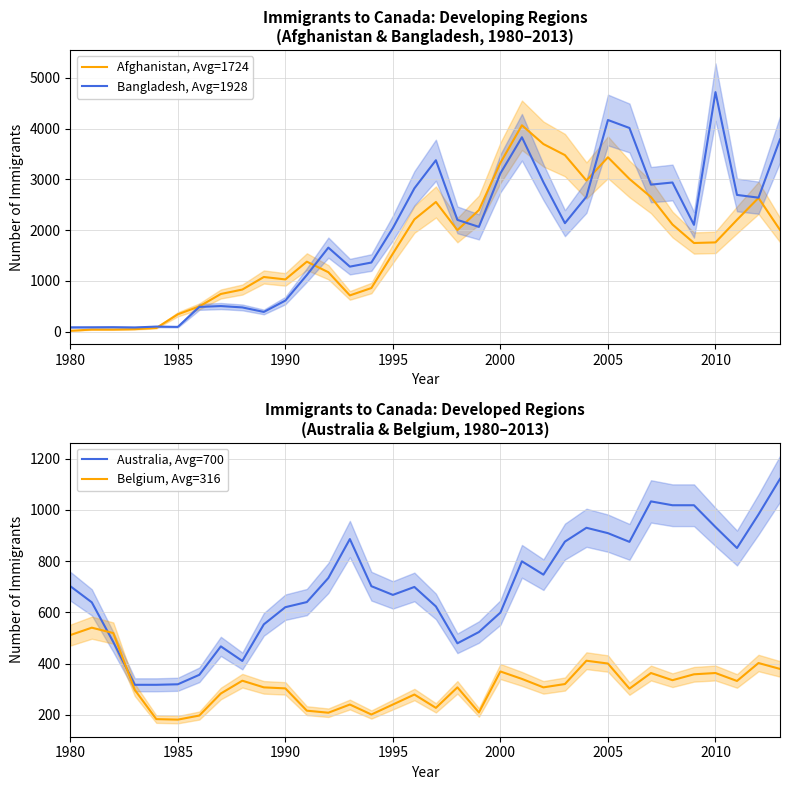

Is it true that Australia, Avg=700 equals 909 at 2005?

True